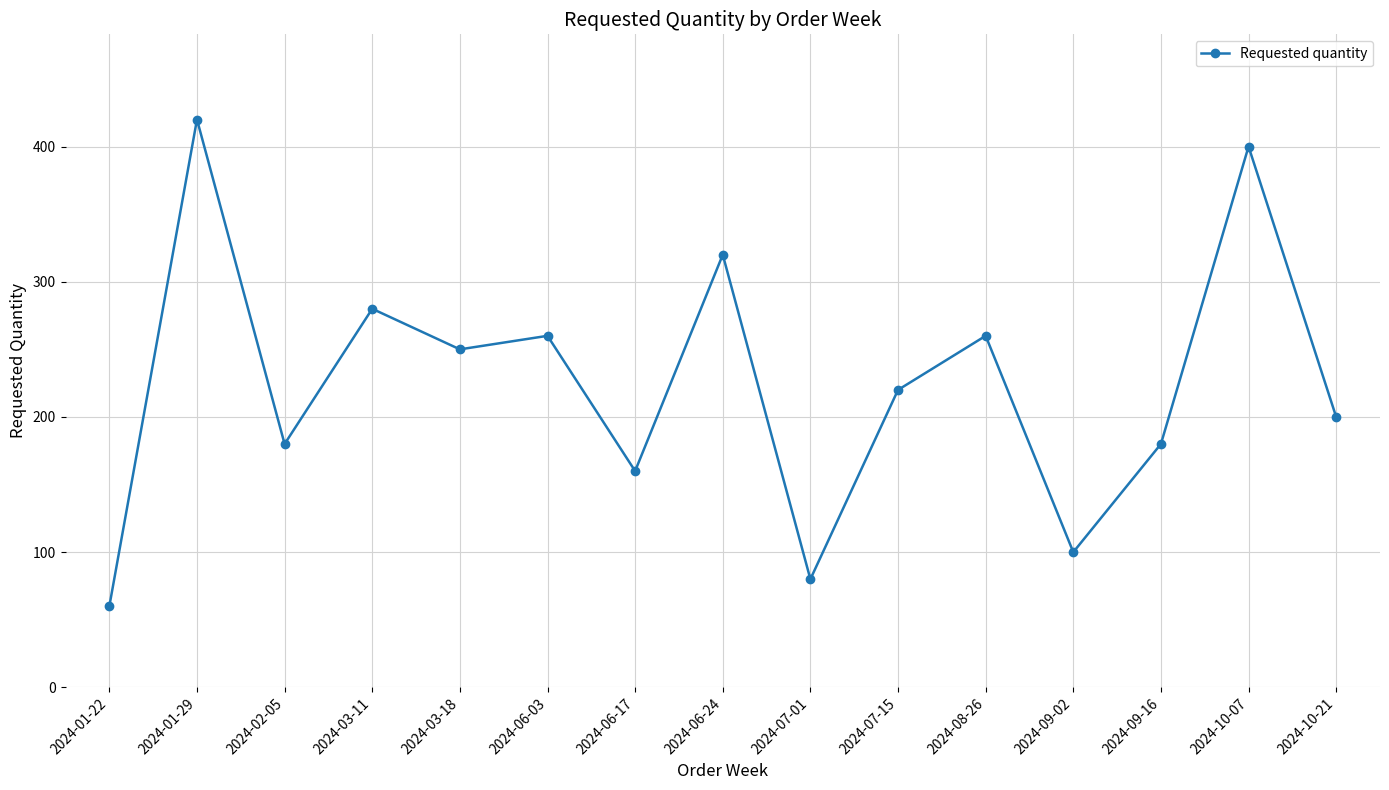

What is the difference between the maximum and minimum values?

360